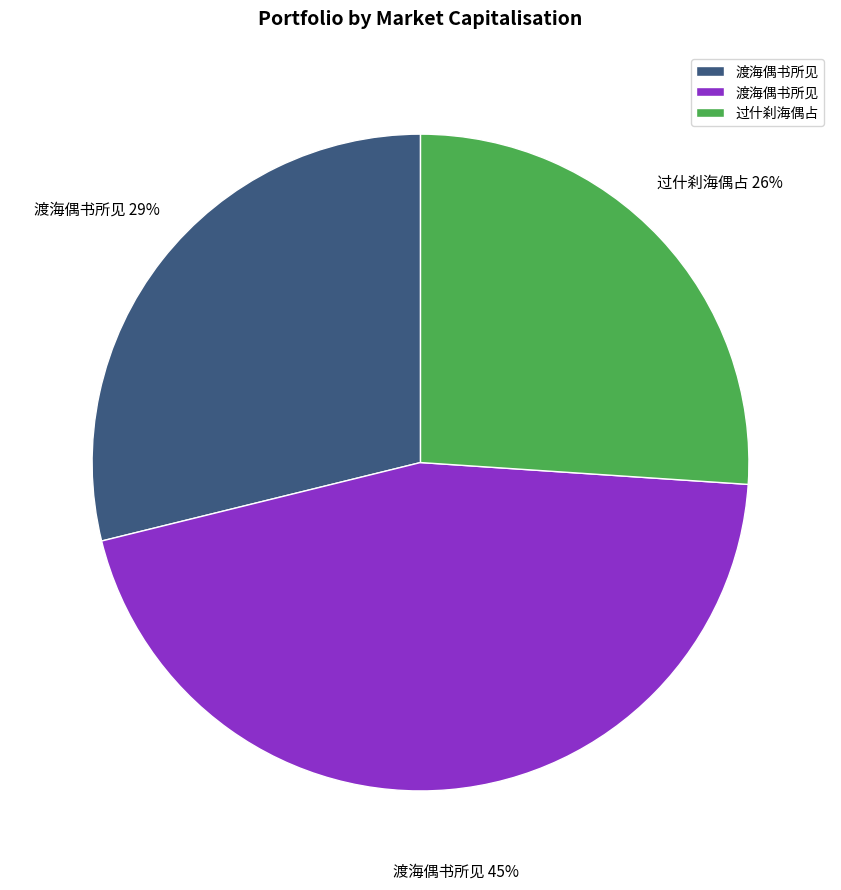

Does any single category account for the majority?

No